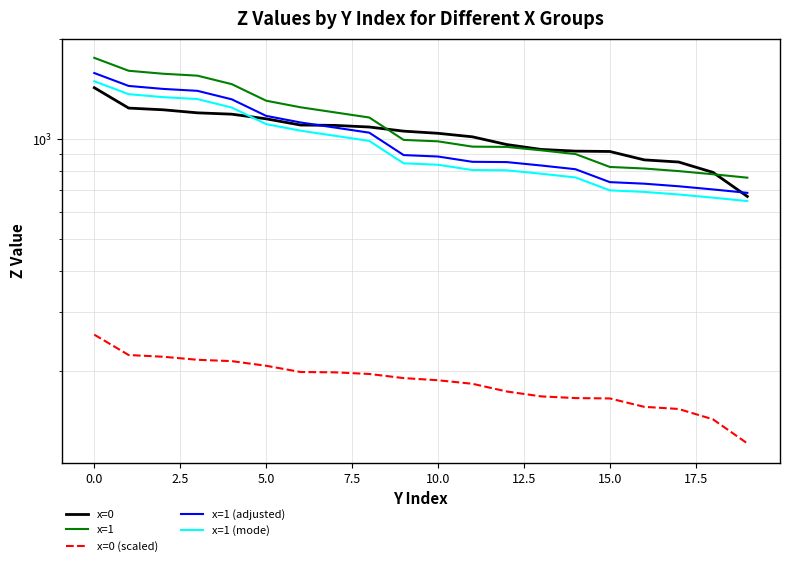

How many intersections are there between x=0 and x=1 (adjusted)?

2